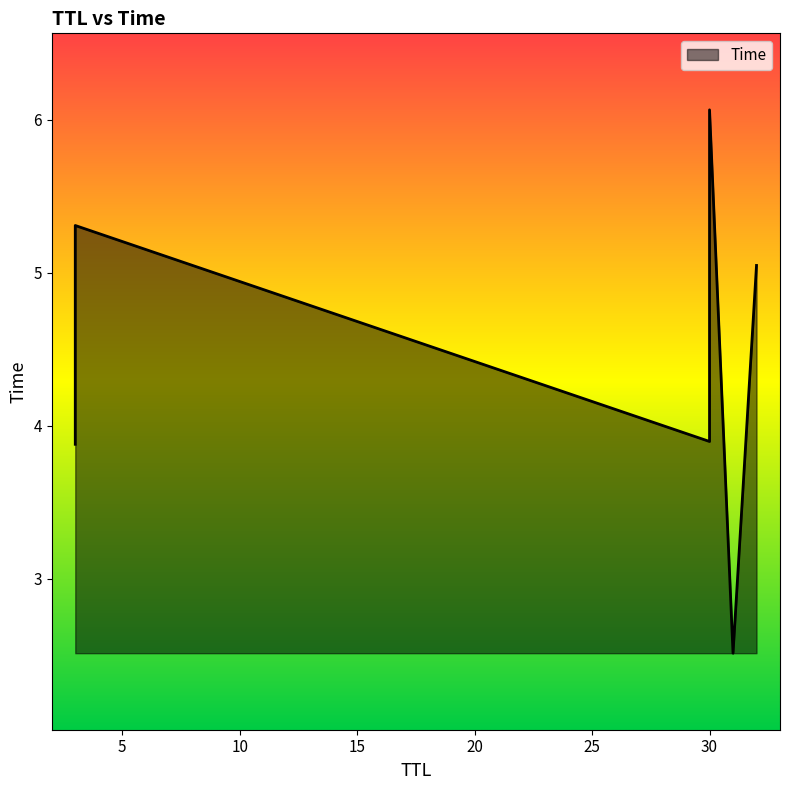

List the labels in order of value, largest first.

30, 3, 32, 30, 3, 31